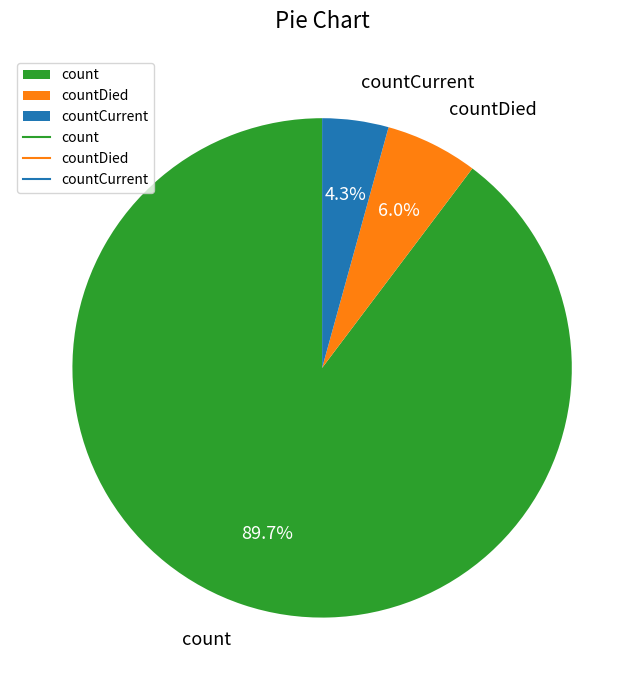

Combined, what portion of the pie is countDied and countCurrent?

10.3%